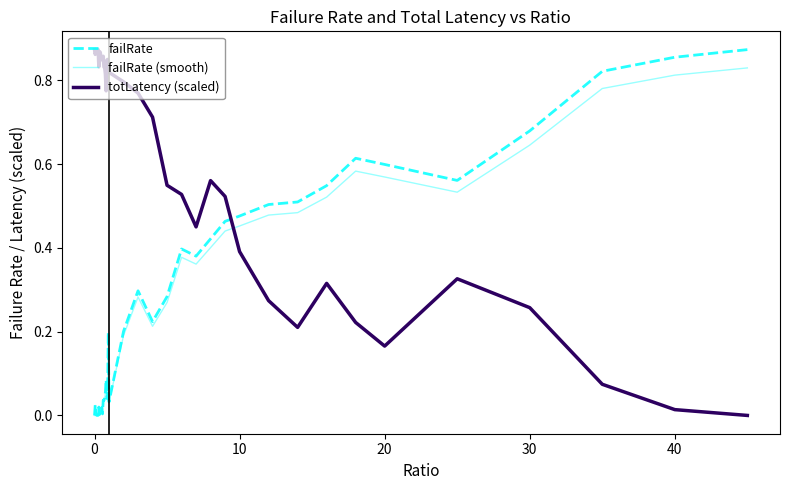

Which series ends up on top after the final intersection of totLatency (scaled) and failRate?

failRate